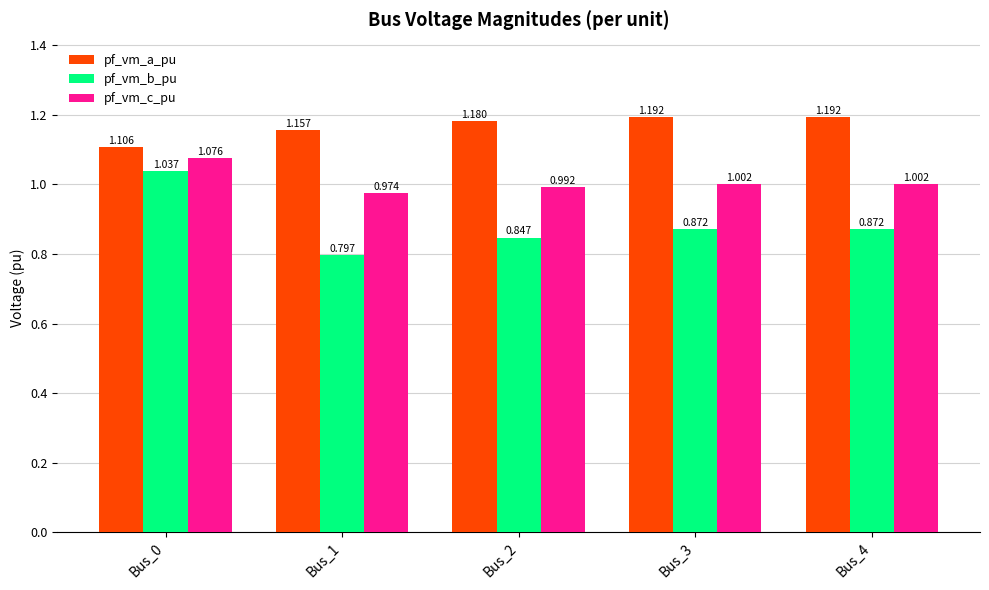

Rank the series by their average value, from highest to lowest.

pf_vm_a_pu, pf_vm_c_pu, pf_vm_b_pu